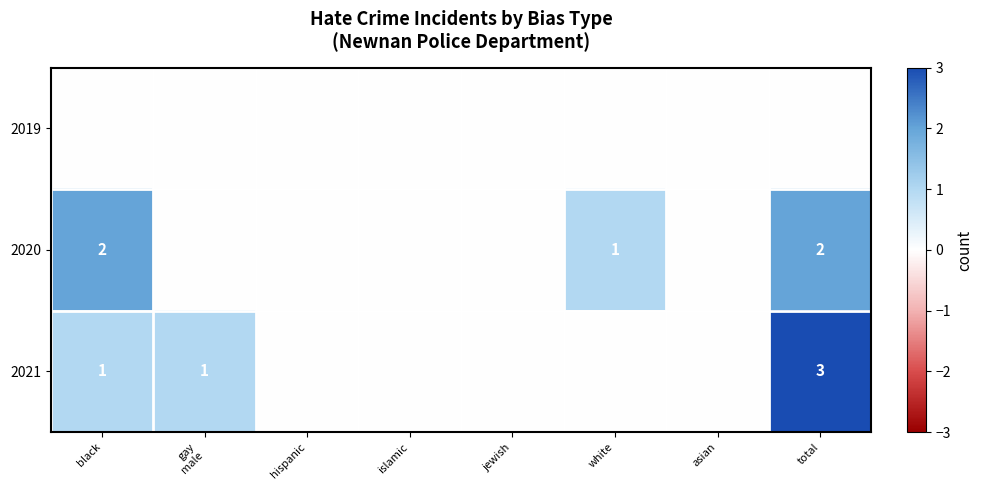

The value of 2020 at black is 2. True or false?

True